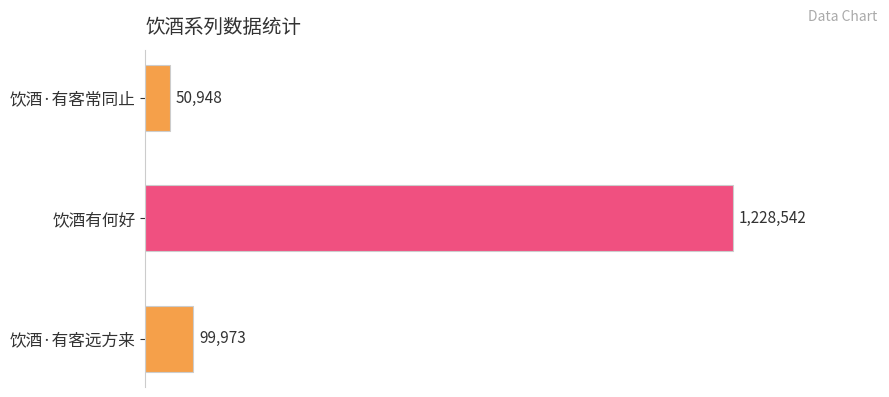

What is the smallest value displayed?

50948